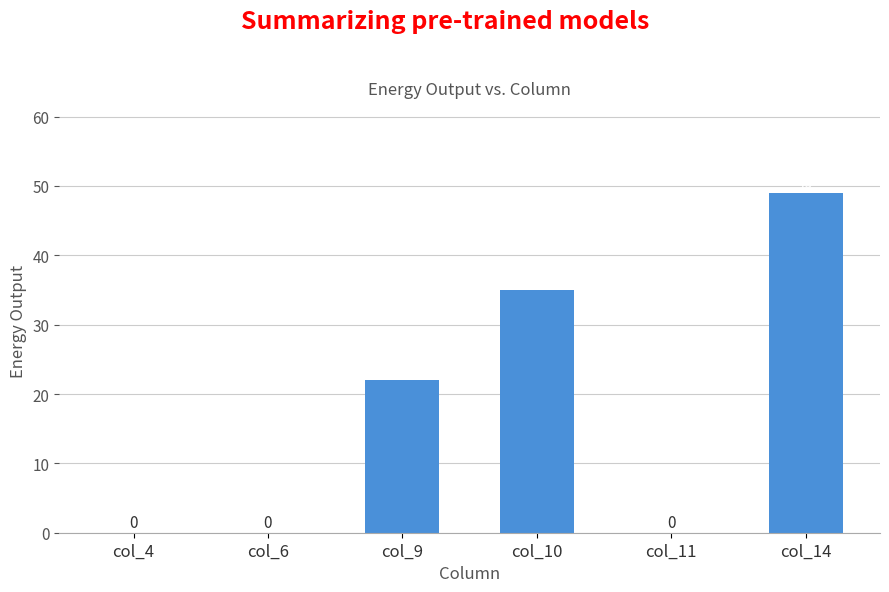

What is the sum of all values?

106